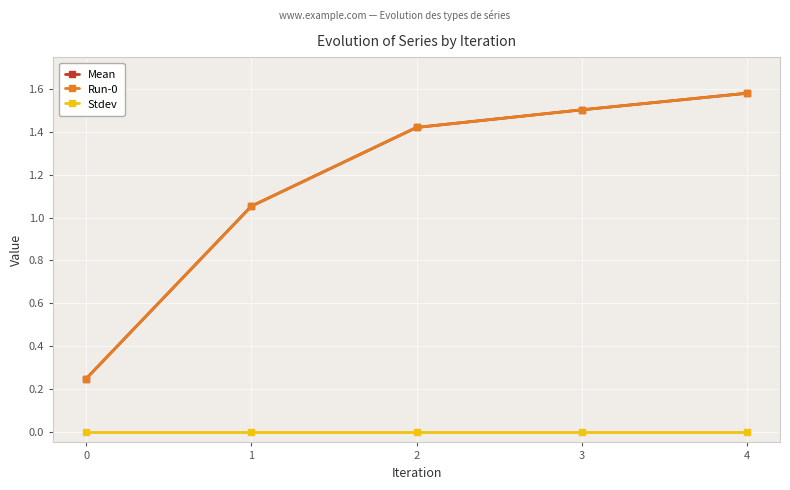

What is the maximum value for Run-0?

1.6